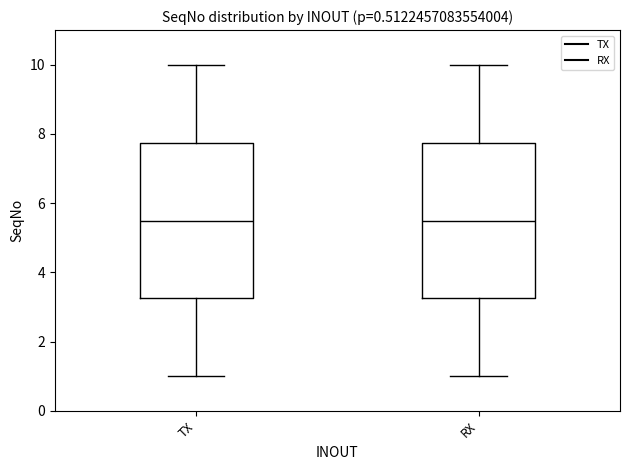

Where does the lower whisker of the box for TX end on the y-axis? The values are not printed on the chart, so give them approximately, as read against the axis.

1.0